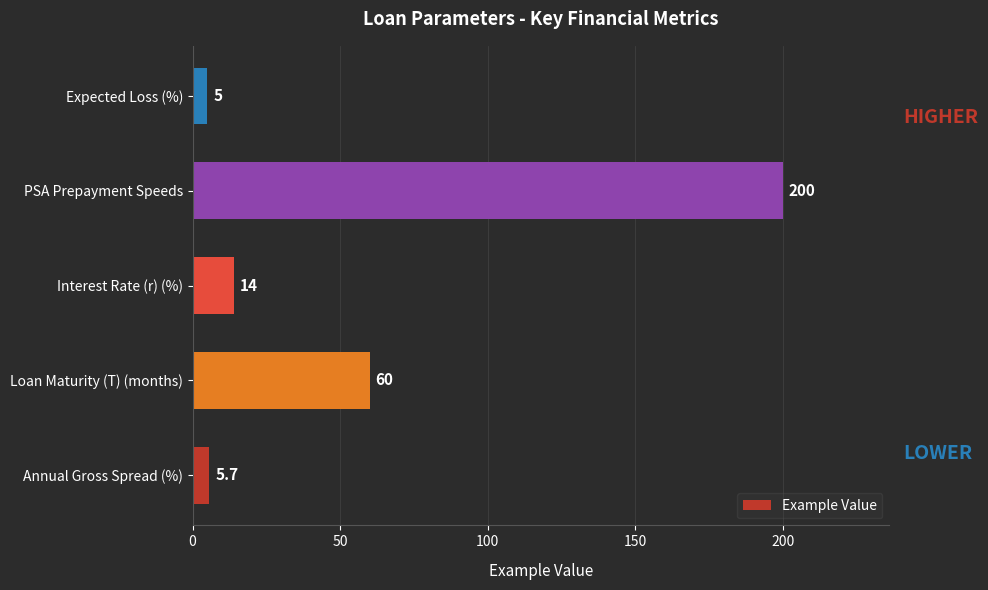

Which label corresponds to the smallest value in the chart?

Expected Loss (%)